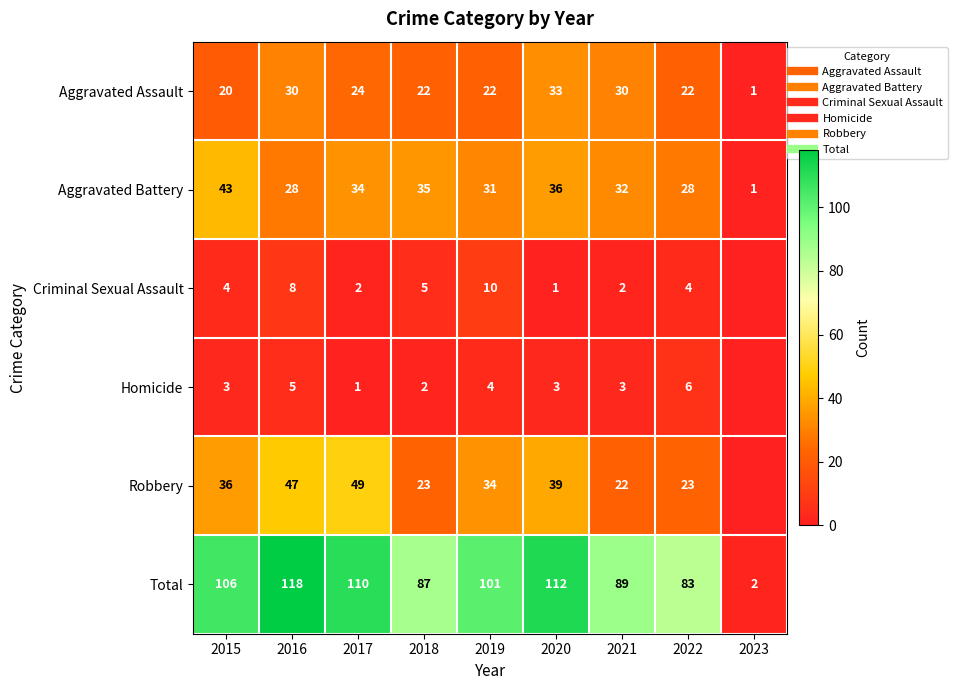

At which category is the sum across all series the highest?

2016